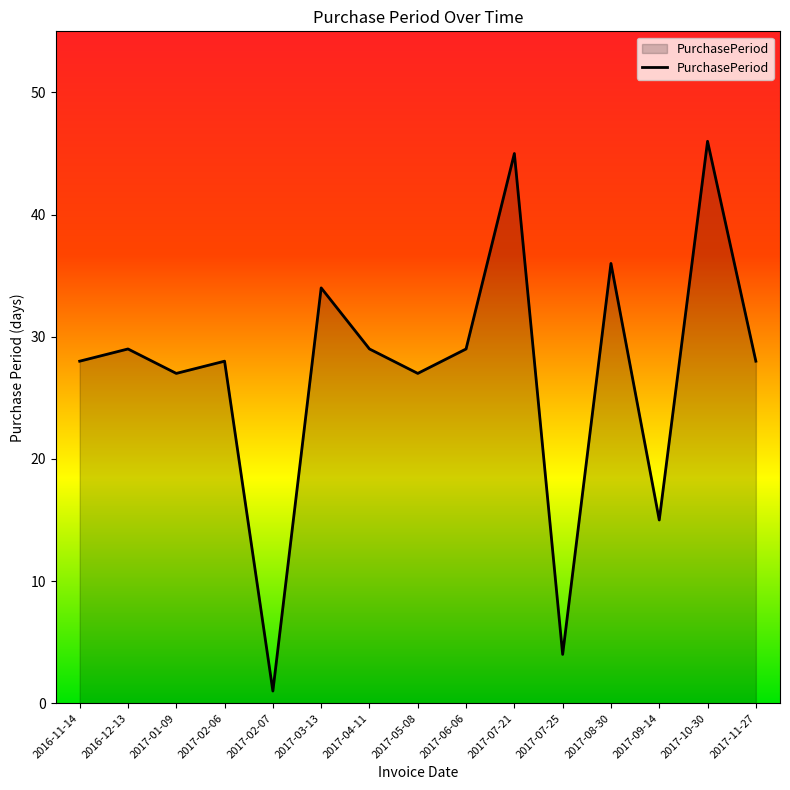

How many lines are shown in the chart?

1